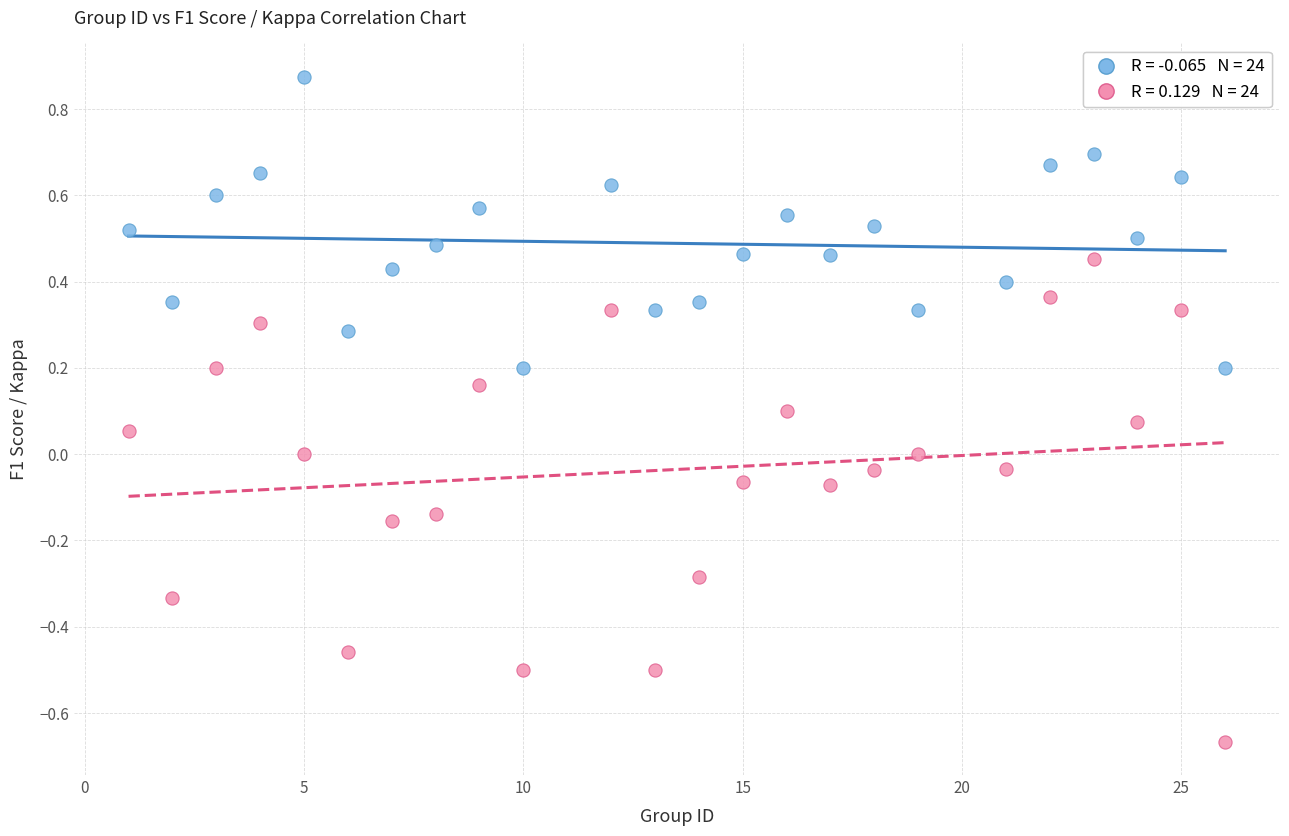

Across all data points, what is the range of Y values (max minus min)?

1.5